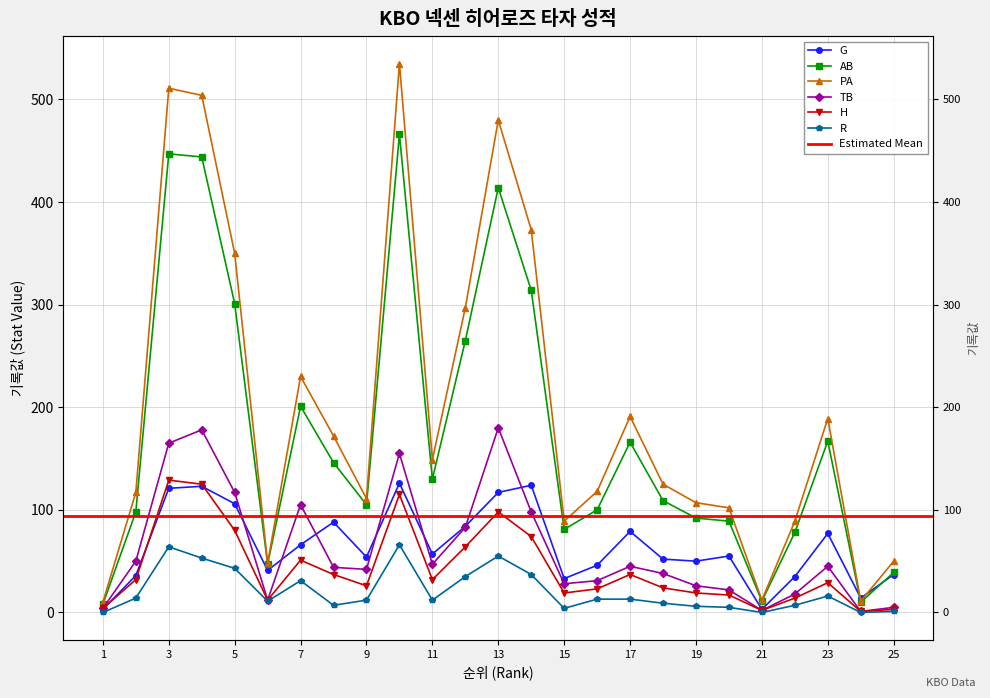

What value does the G series have at 21?

3